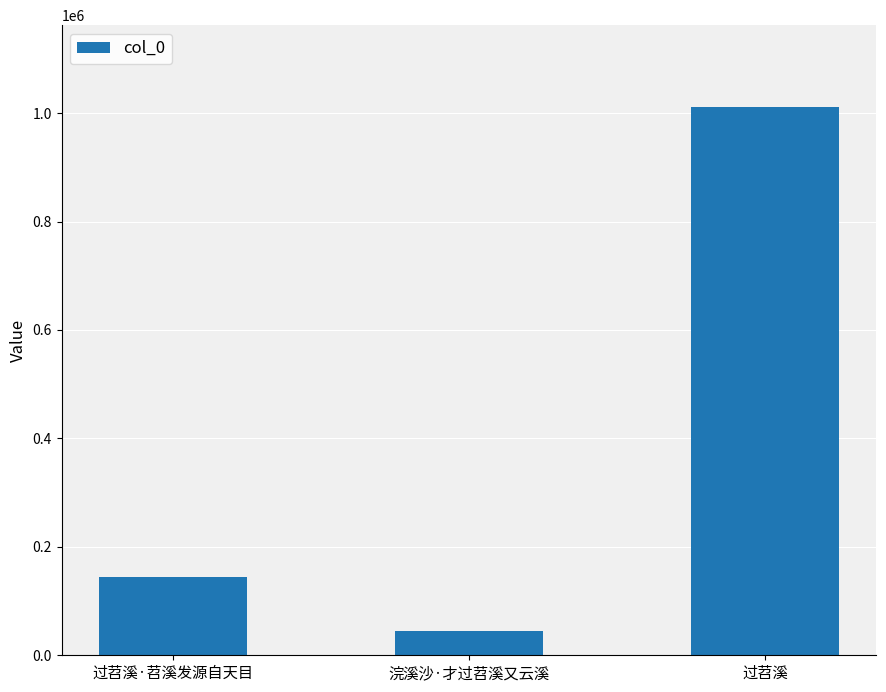

Which label corresponds to the smallest value in the chart?

浣溪沙·才过苕溪又云溪